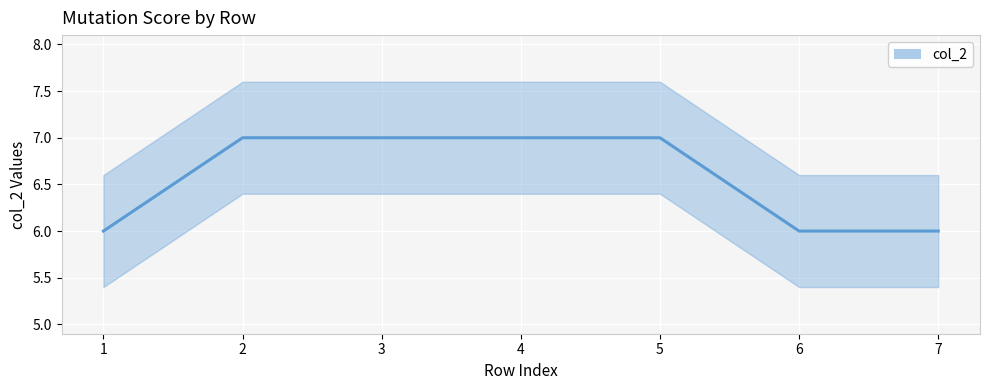

Rank the categories by value from lowest to highest.

1, 6, 7, 2, 3, 4, 5